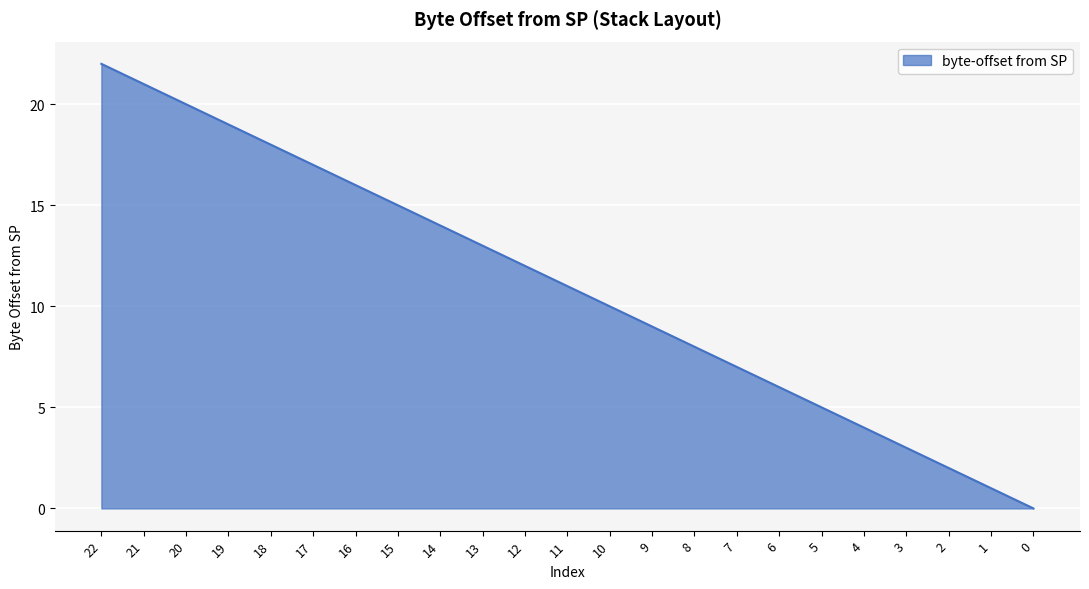

True or false: the data shows 5 at 5.

True